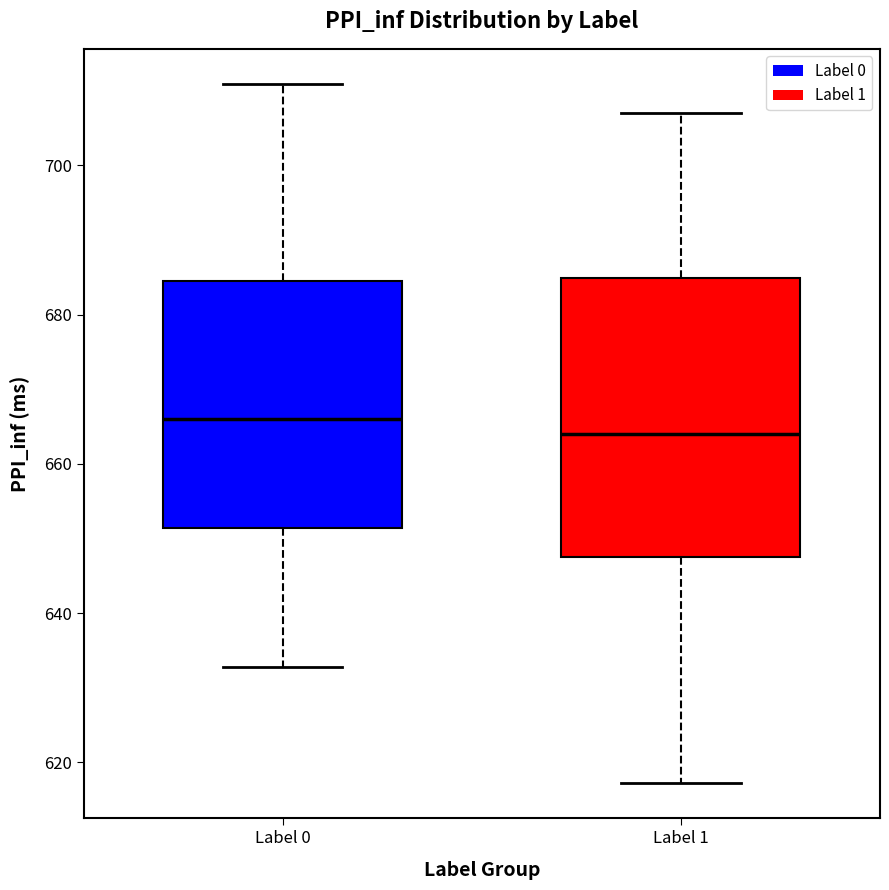

Where is the upper edge of the box for Label 0 on the y-axis? The values are not printed on the chart, so give them approximately, as read against the axis.

684